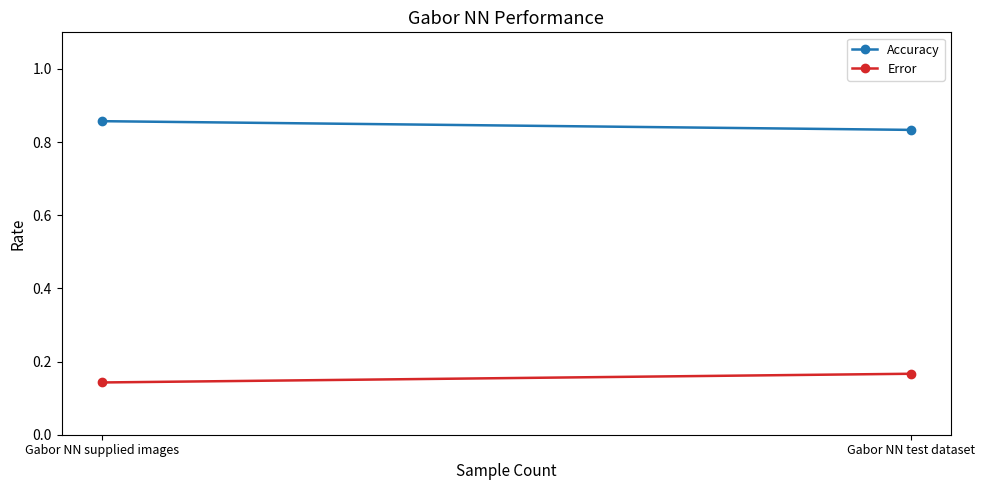

Is the value of Accuracy at Gabor NN supplied images greater than the value of Error at Gabor NN test dataset?

Yes